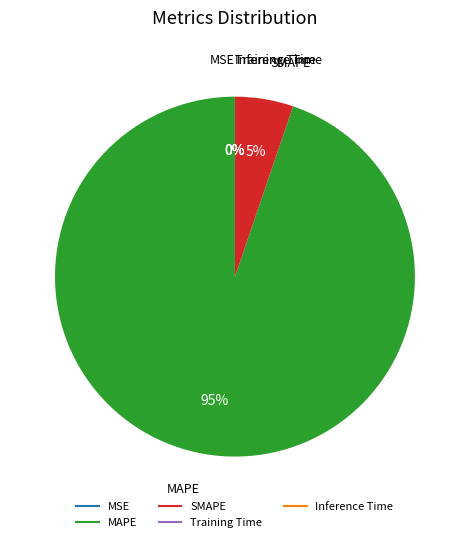

Is it true that SMAPE is 5% of the pie?

True